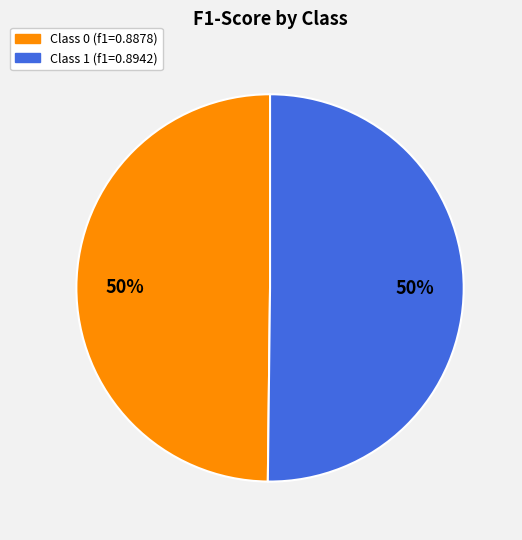

To the nearest percent, what is the average slice percentage?

50%